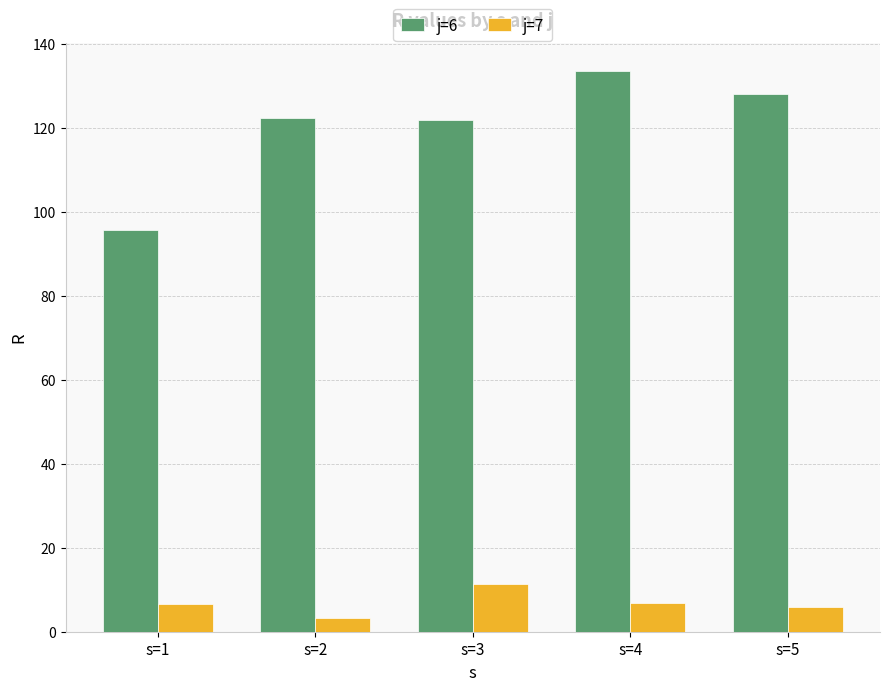

At which category is the sum across all series the highest?

s=4